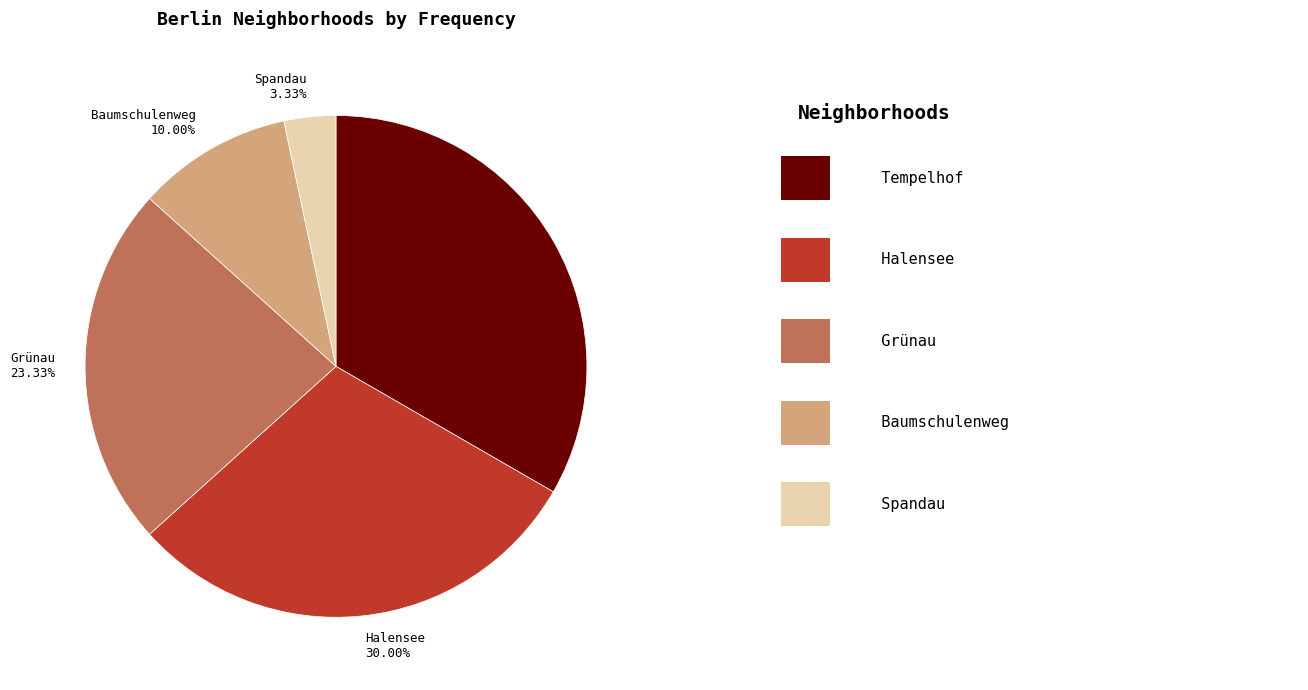

How much of the chart is everything except Tempelhof?

66.7%